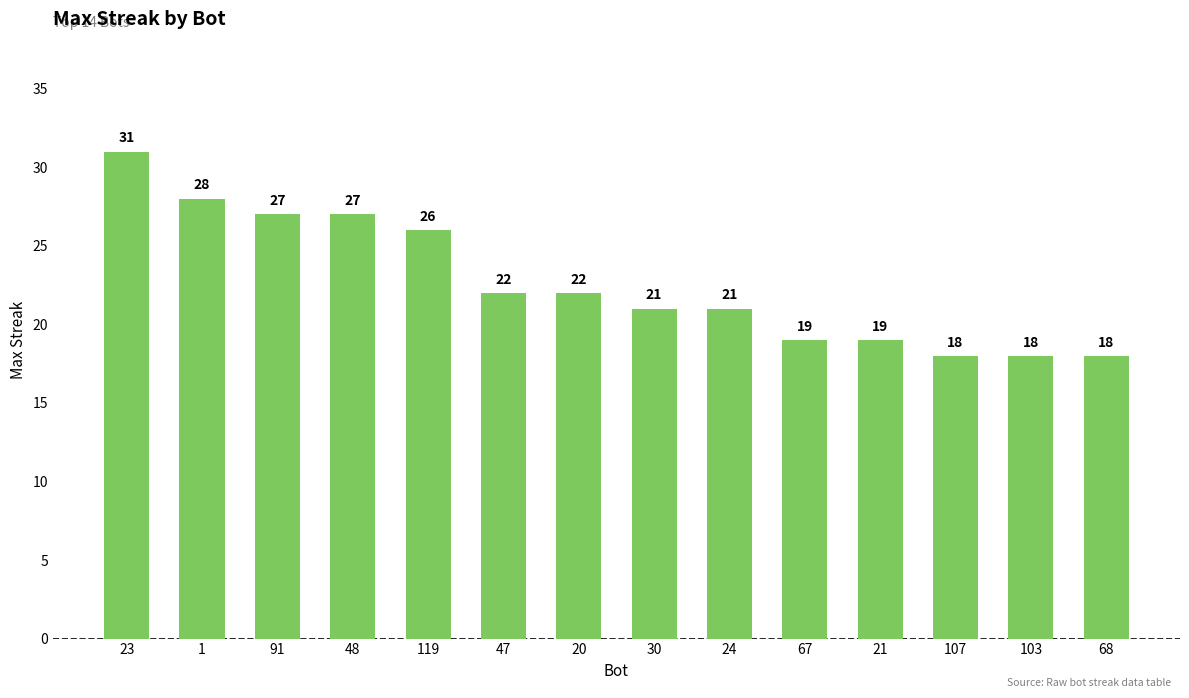

What is the sum of all values?

317